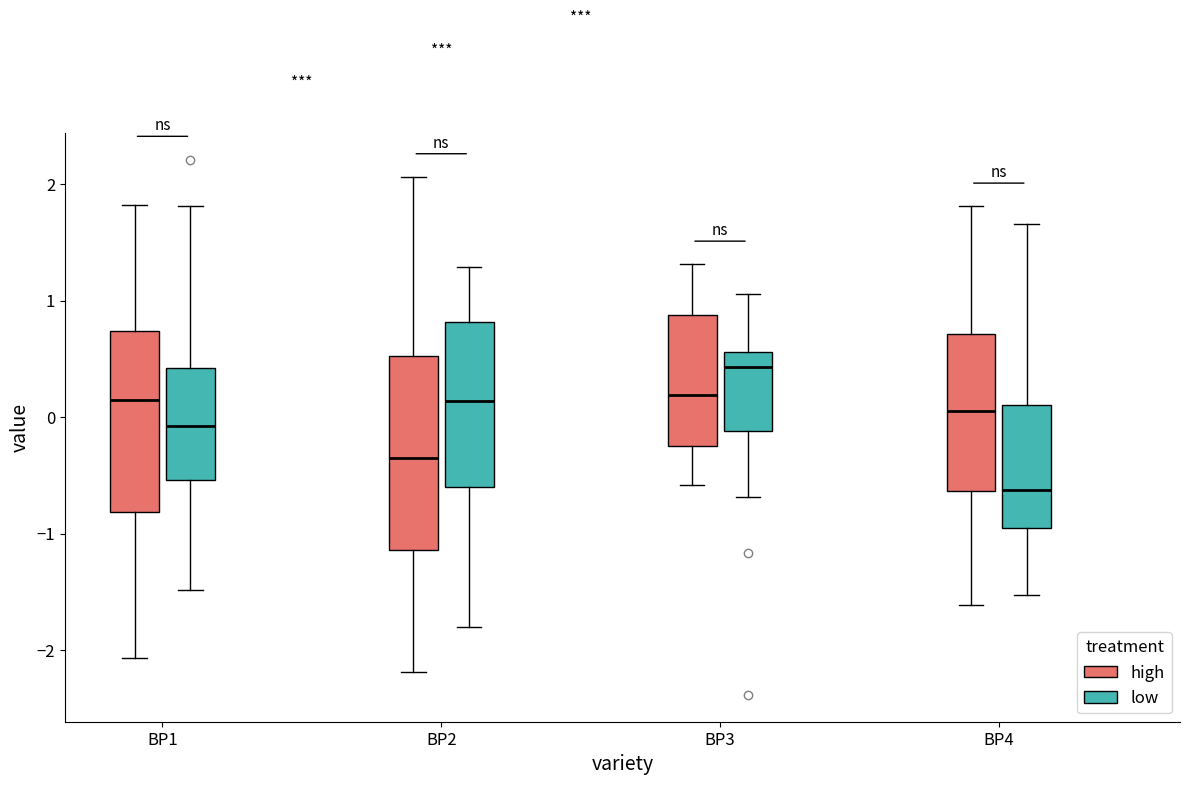

Reading left to right, read every box against the y-axis: the position of its median line, the range the box covers, and the ends of its whiskers. The values are not printed on the chart, so give them approximately, as read against the axis.

BP1 (high): median 0.1, box -0.8 to 0.7, whiskers -2.1 to 1.8
BP1 (low): median -0.1, box -0.5 to 0.4, whiskers -1.5 to 1.8
BP2 (high): median -0.3, box -1.1 to 0.5, whiskers -2.2 to 2.1
BP2 (low): median 0.1, box -0.6 to 0.8, whiskers -1.8 to 1.3
BP3 (high): median 0.2, box -0.3 to 0.9, whiskers -0.6 to 1.3
BP3 (low): median 0.4, box -0.1 to 0.6, whiskers -0.7 to 1.1
BP4 (high): median 0.1, box -0.6 to 0.7, whiskers -1.6 to 1.8
BP4 (low): median -0.6, box -1.0 to 0.1, whiskers -1.5 to 1.7